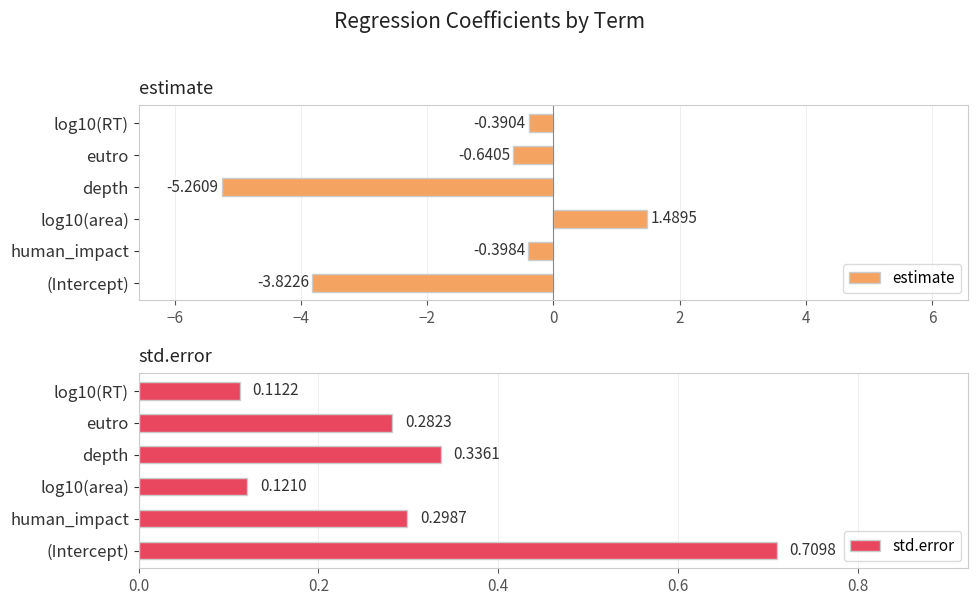

Which series has the largest range (max minus min)?

estimate